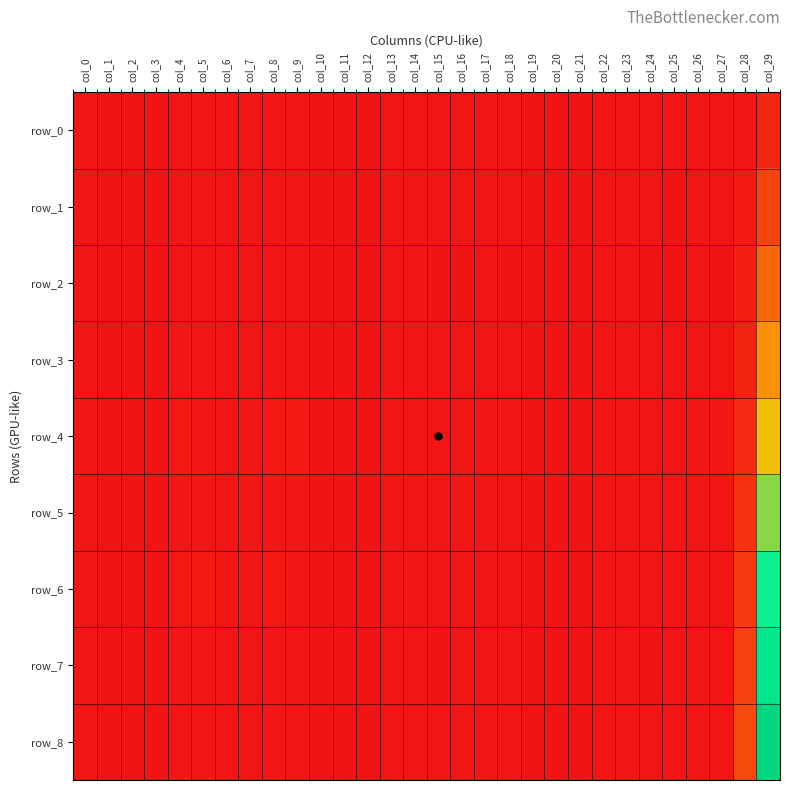

Where is row_0 nearest to the value 0?

col_2